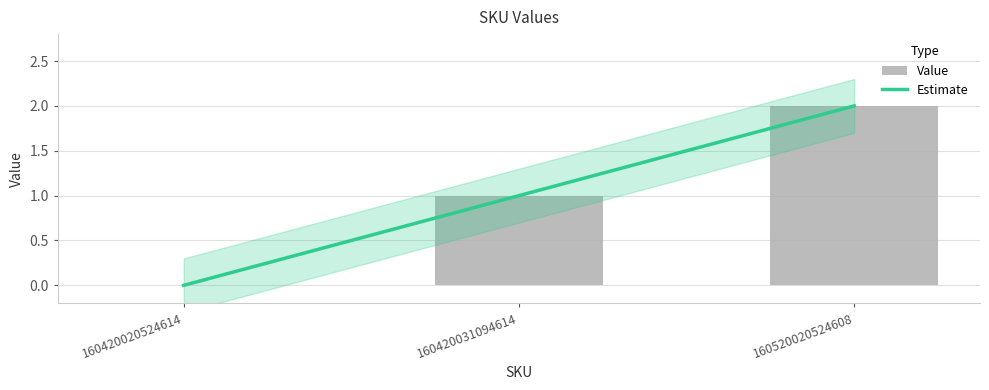

Rank the categories by value from highest to lowest.

160520020524608, 160420031094614, 160420020524614